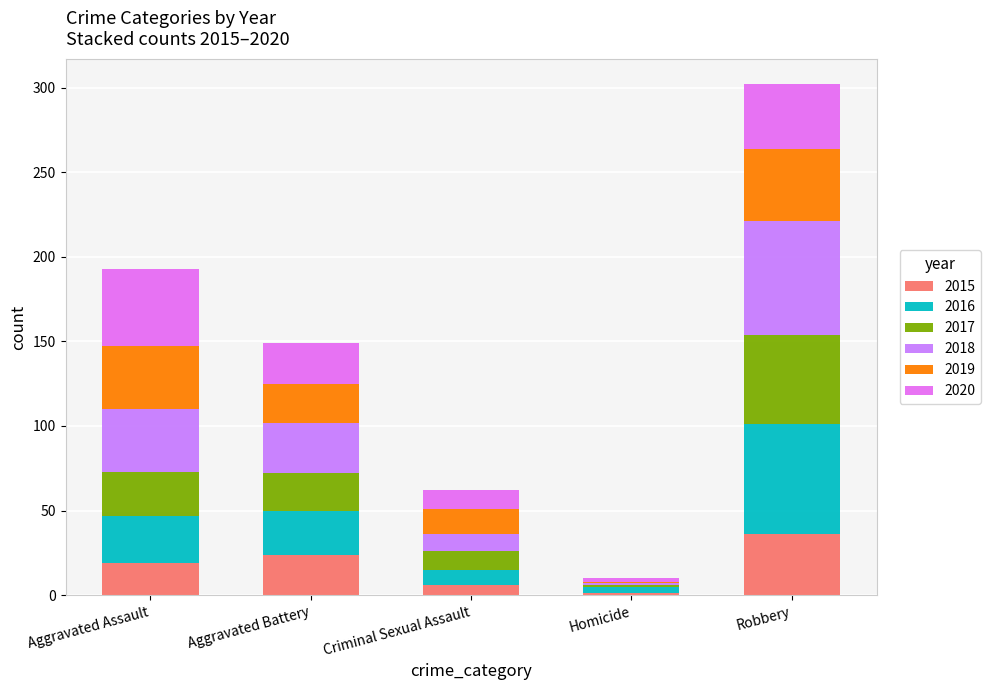

Rank the categories by 2017 value from lowest to highest.

Homicide, Criminal Sexual Assault, Aggravated Battery, Aggravated Assault, Robbery